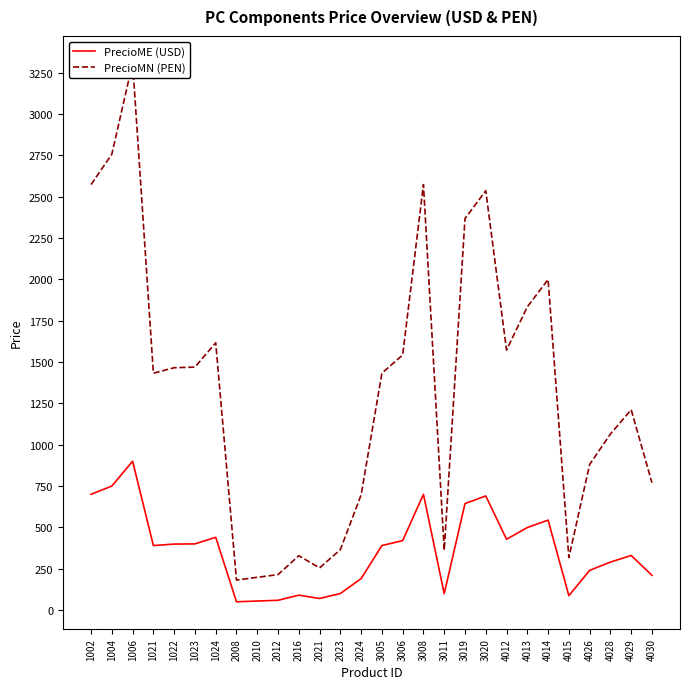

What is the average value of the PrecioMN (PEN) series?

1332.1